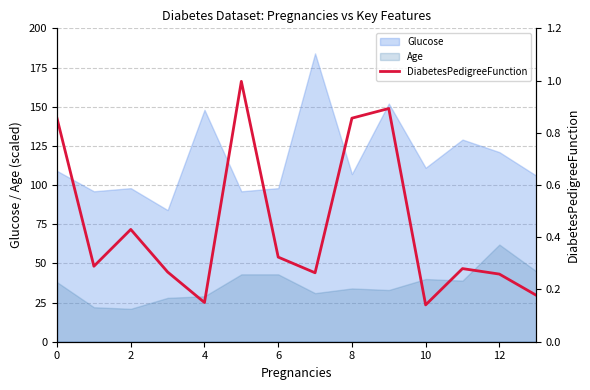

How many interior local peaks (higher than both neighbors) does the data have?

4